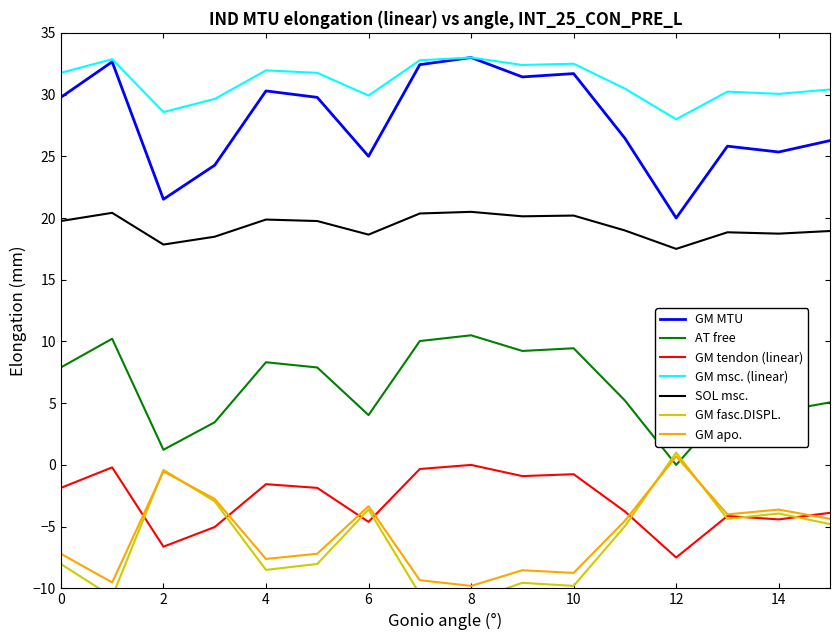

In Row 1, how many points are lower than both neighbors (excluding endpoints)?

5